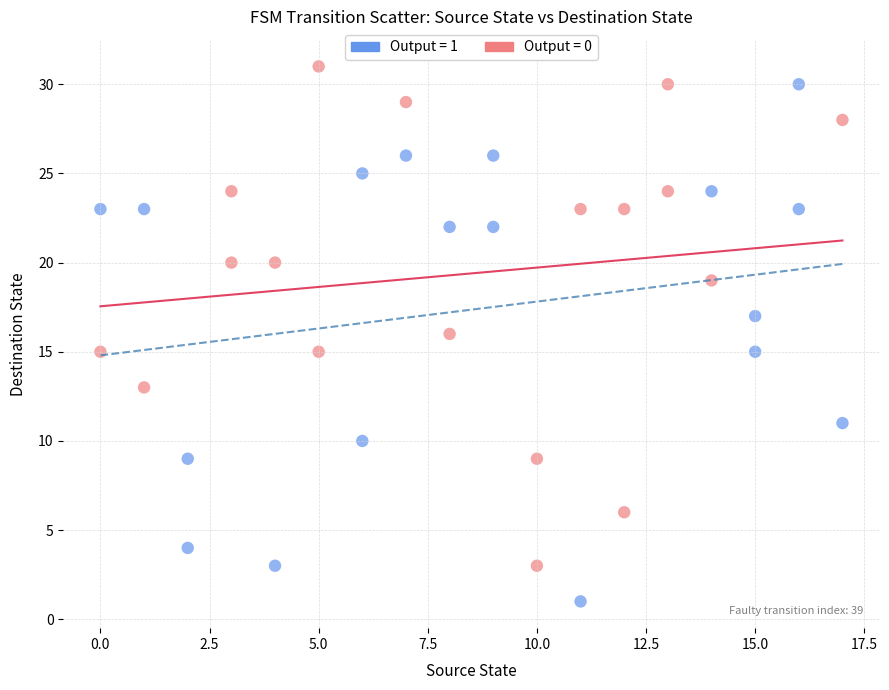

Which series contains the lowest Y value?

Output = 1